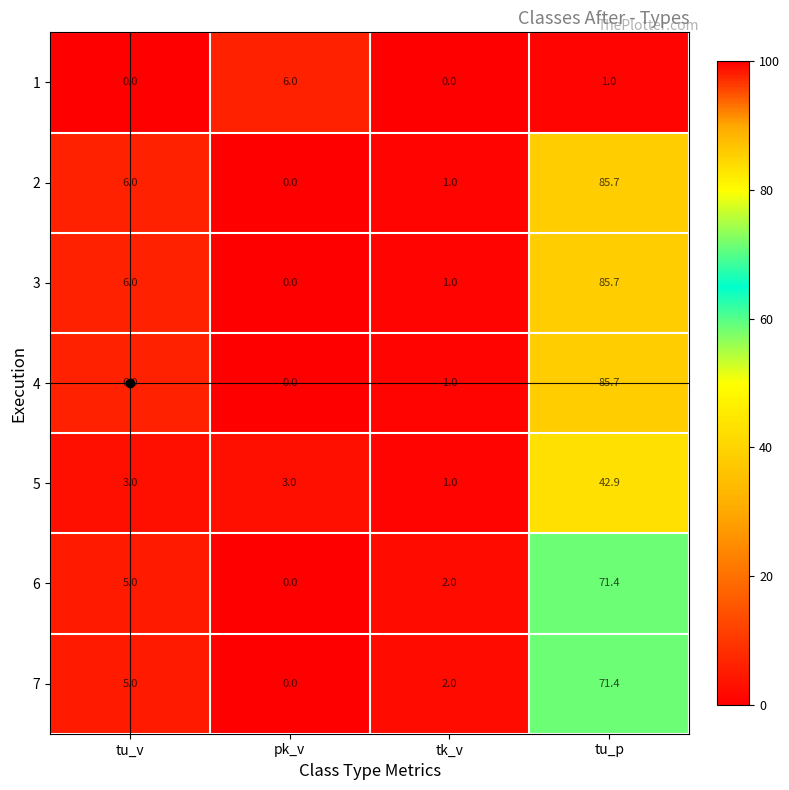

What is the total value across all series at tu_v?

31.0